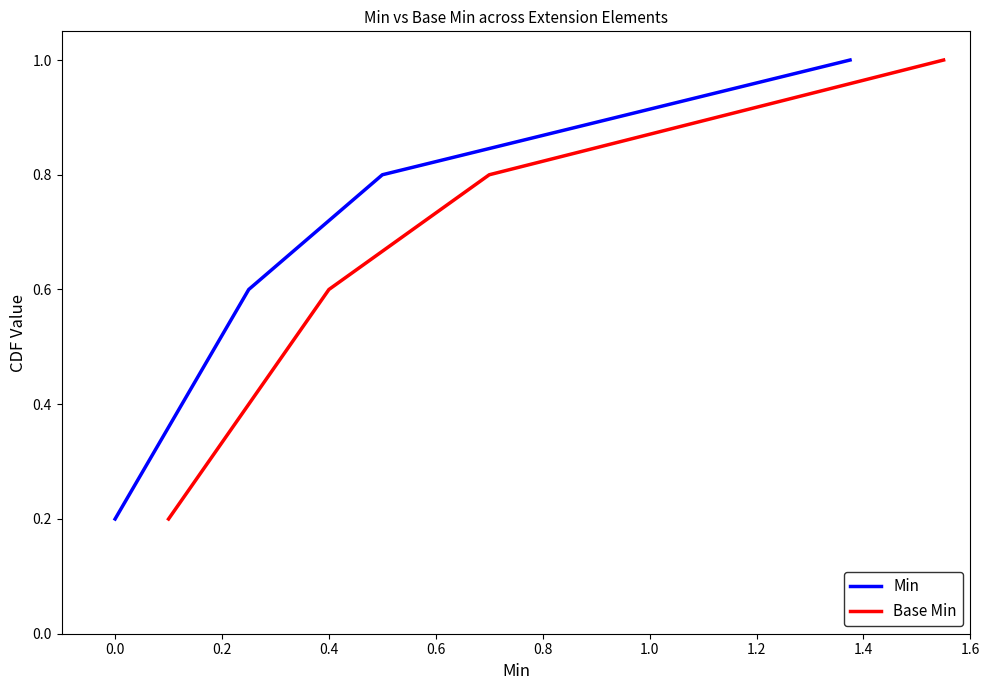

True or false: Base Min has more than 0 points higher than both neighbors.

False